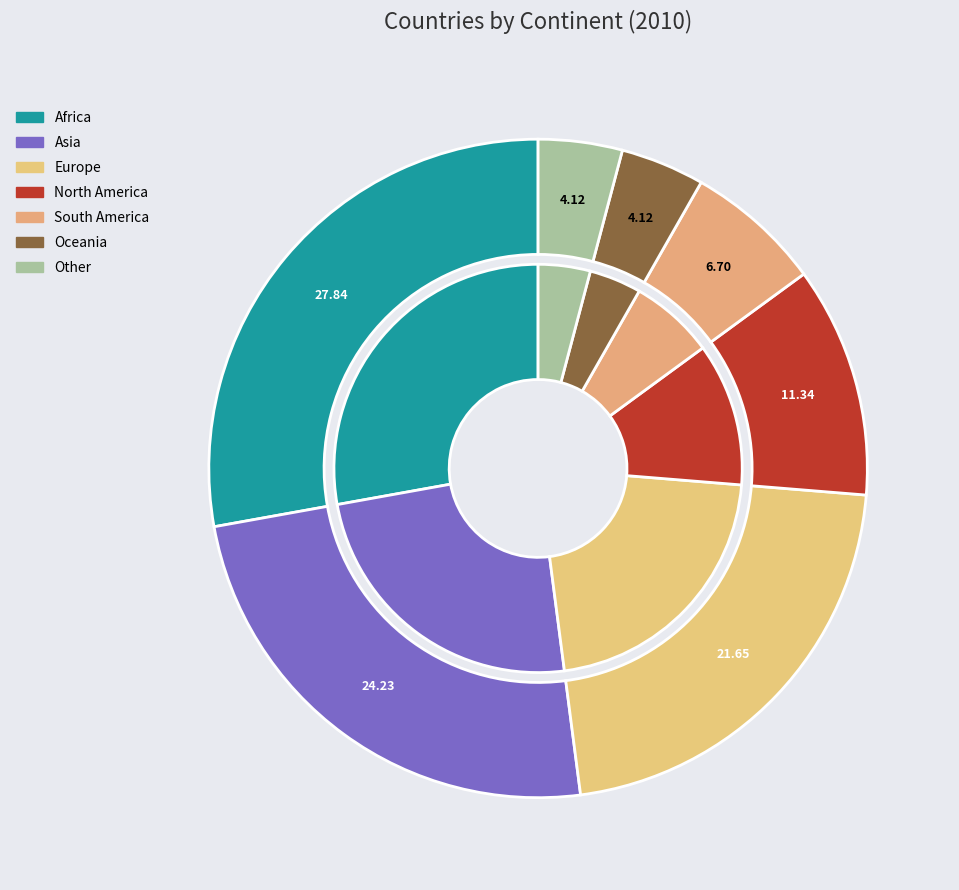

Combined, what portion of the pie is Asia and Other?

28.4%